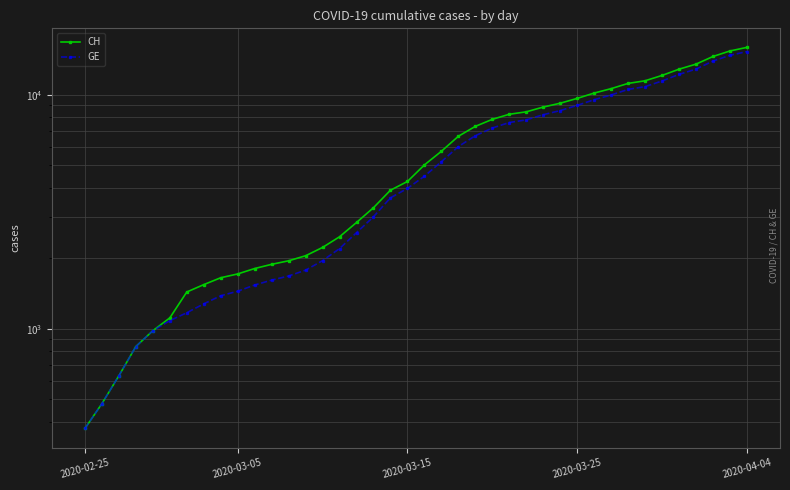

True or false: CH has a value of 1113 at 5.

True